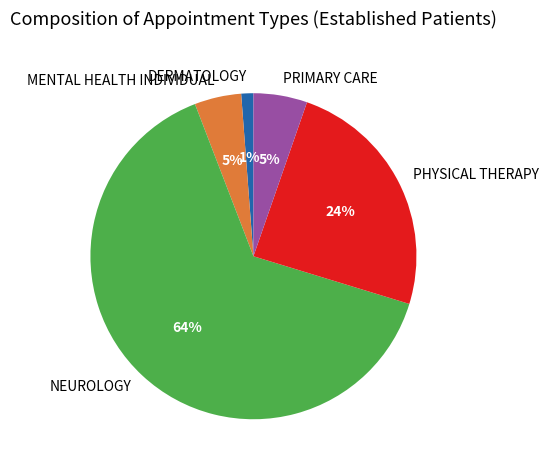

Is it true that DERMATOLOGY is 1% of the pie?

True